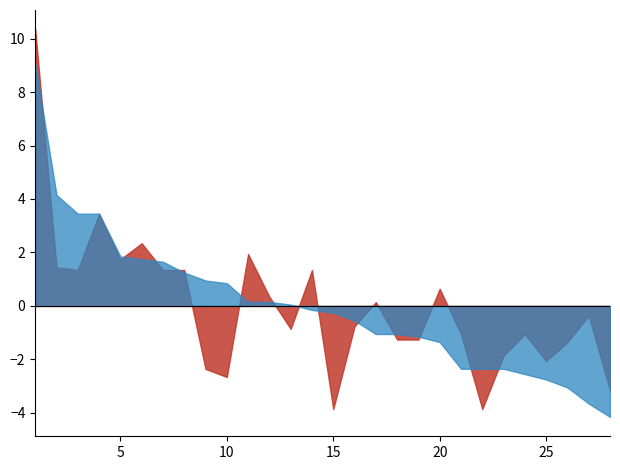

What is the maximum value shown in the chart?

10.3